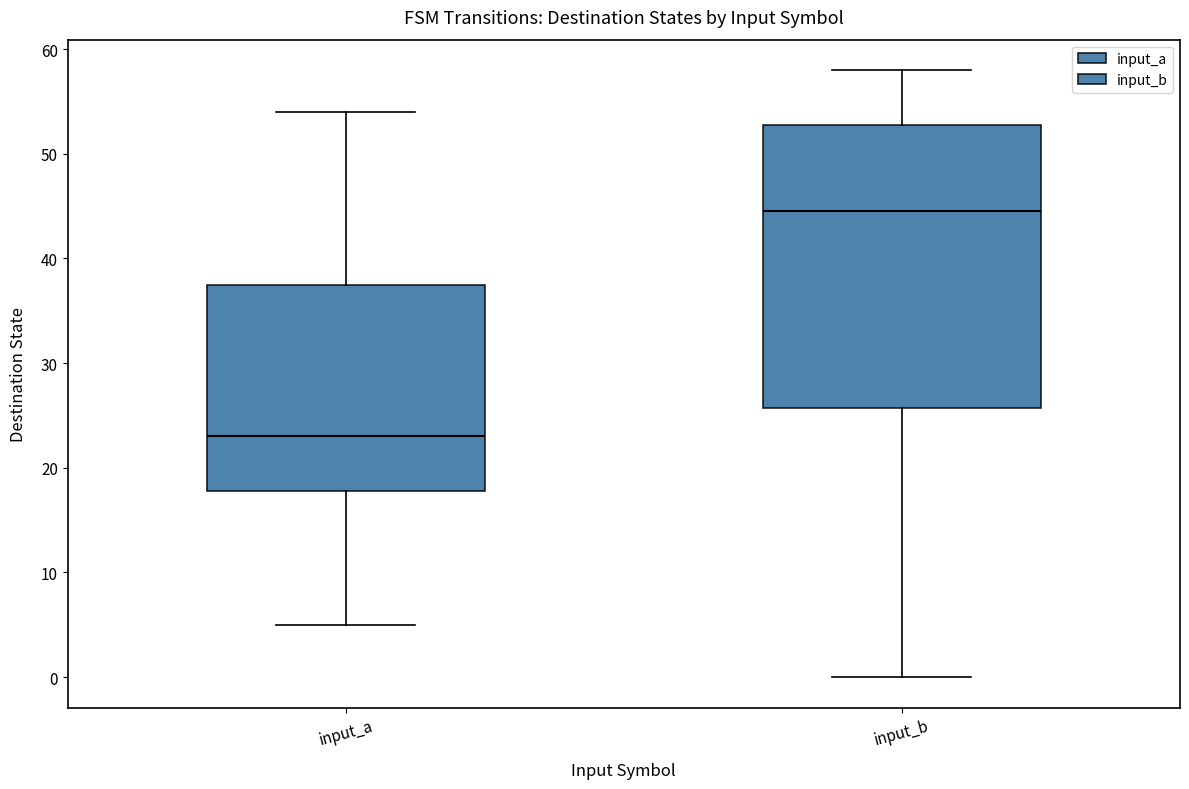

Reading left to right, transcribe this box plot: for each box, give where its median line is, the range the box spans, and where its two whiskers end, as read against the y-axis. The values are not printed on the chart, so give them approximately, as read against the axis.

input_a: median 23, box 18 to 38, whiskers 5 to 54
input_b: median 45, box 26 to 53, whiskers 0 to 58